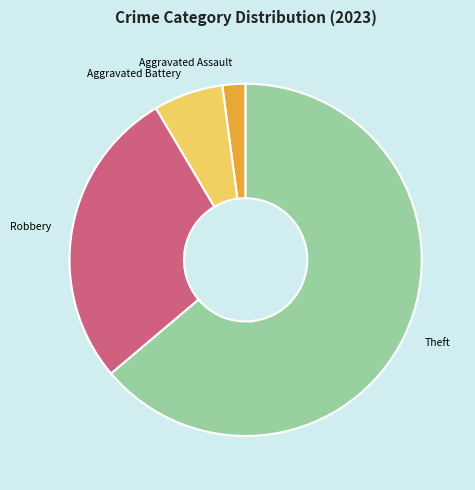

Combined, do Aggravated Assault and Theft account for over 50%?

Yes